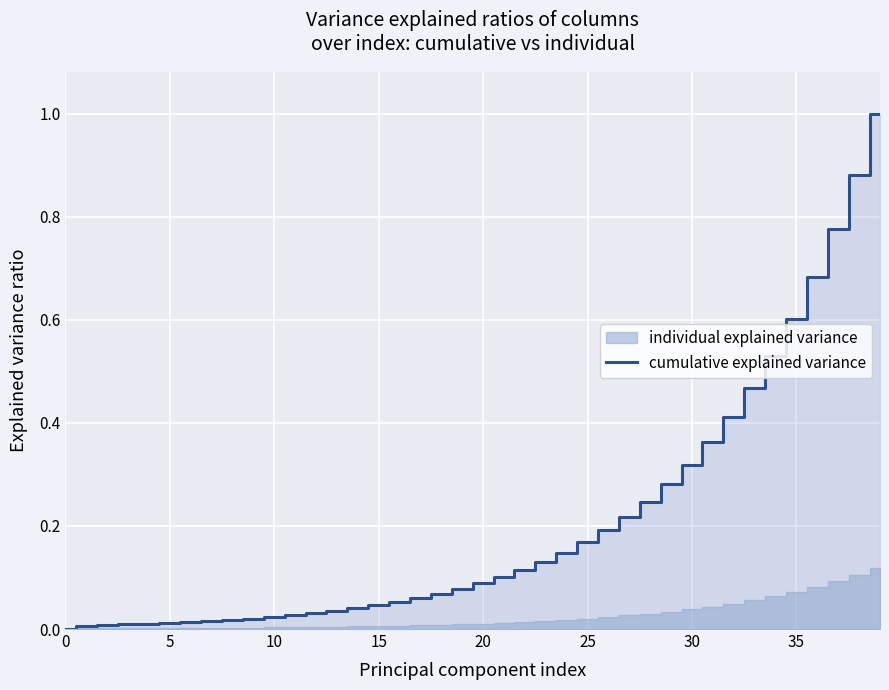

What is the change in value from 29 to 36?

+0.4